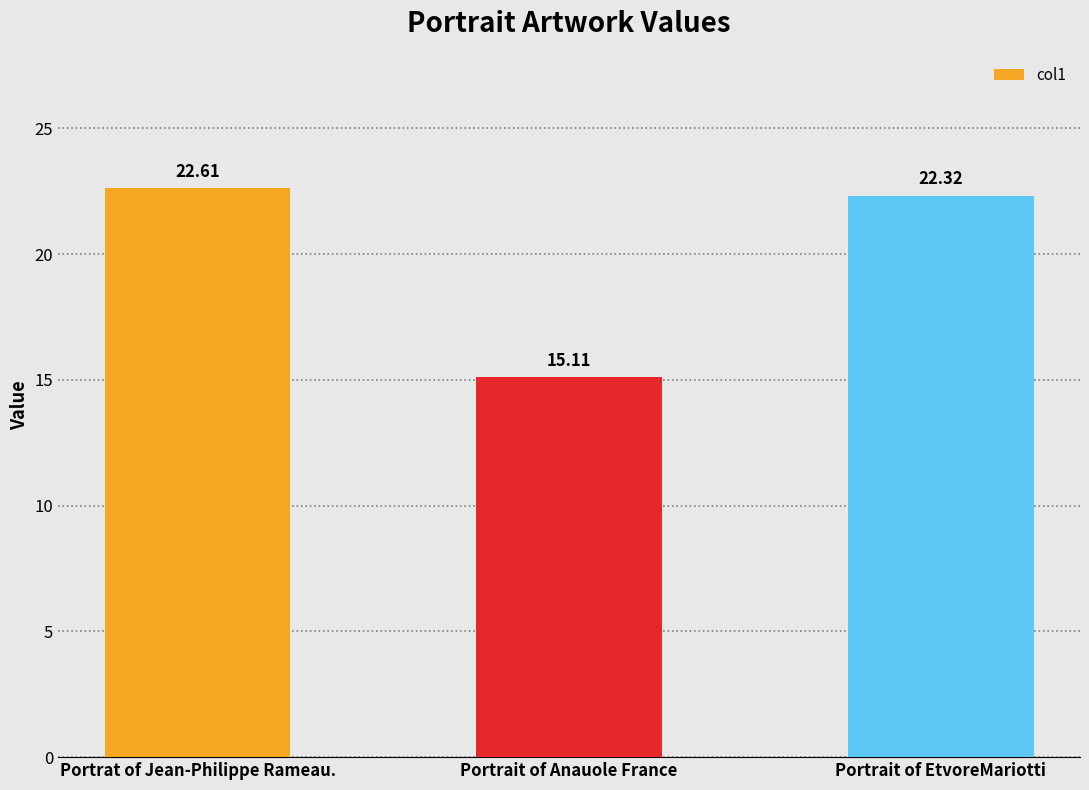

What is the change in value from Portrait of Anauole France to Portrait of EtvoreMariotti?

+7.2